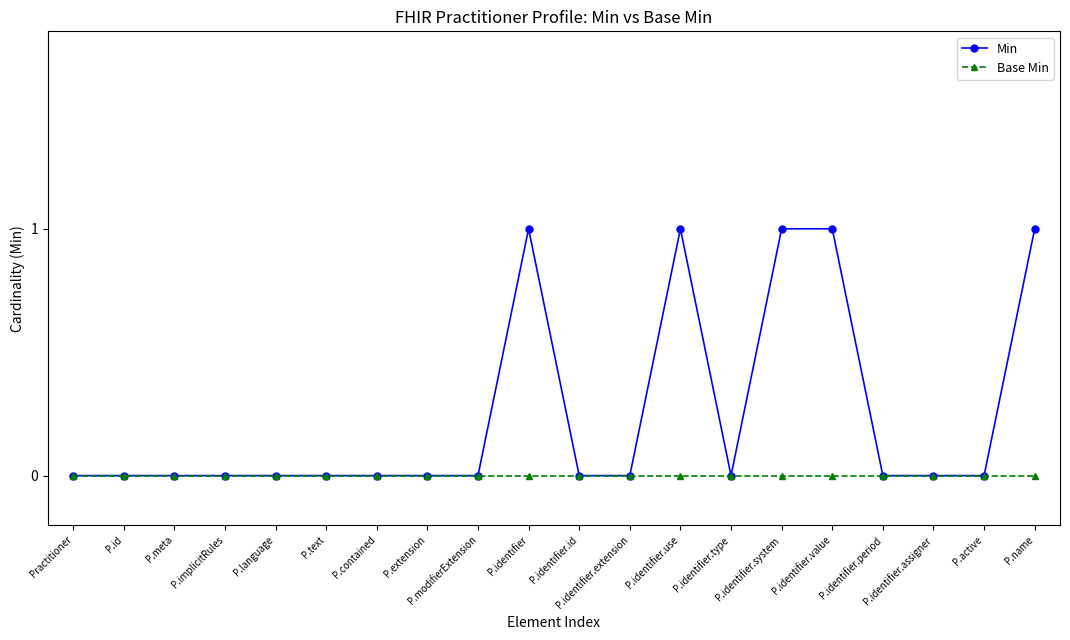

Does the chart have visible grid lines?

No